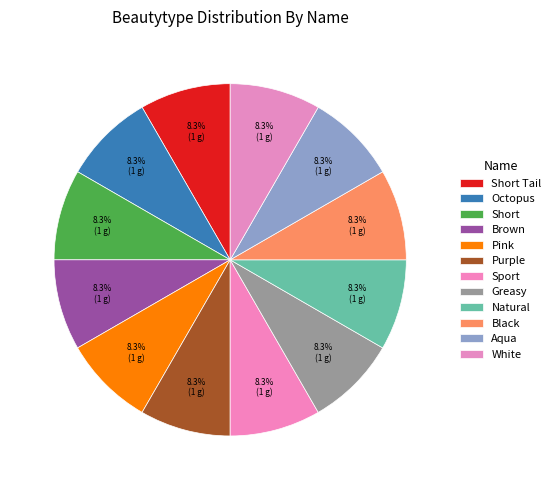

How many segments does this pie chart have?

12